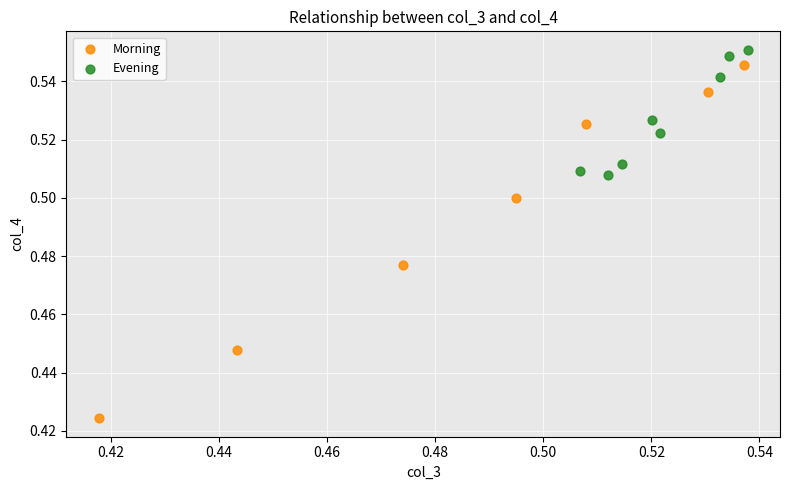

Which series contains the lowest Y value?

Morning